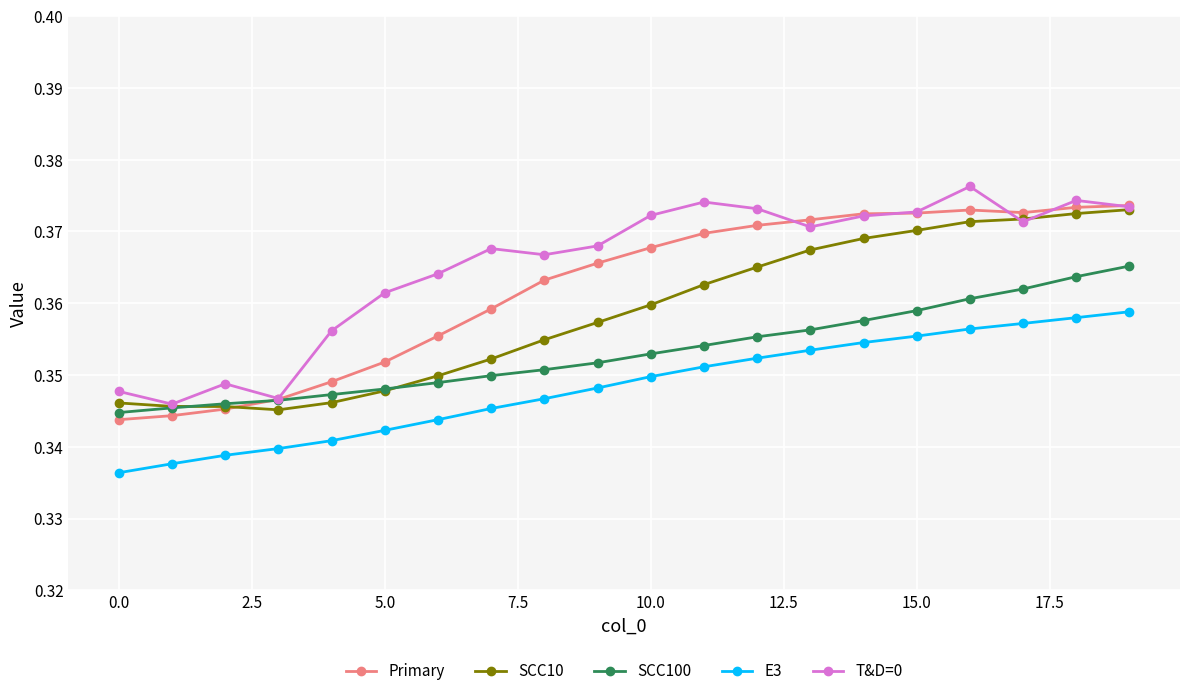

Does the chart have visible grid lines?

Yes